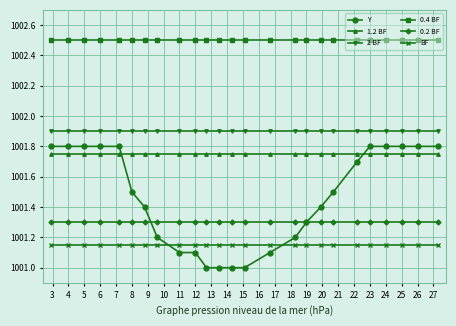

True or false: 0.4 BF and Y cross at least once.

False